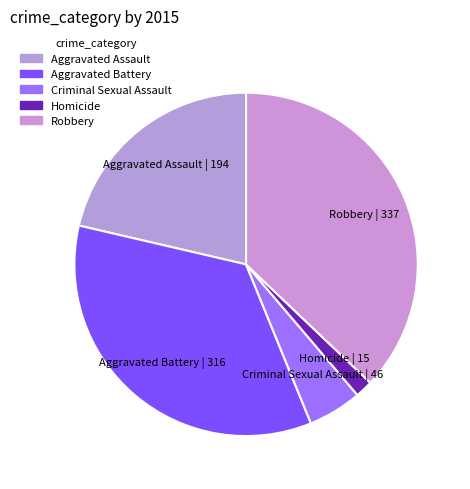

Is it true that Criminal Sexual Assault is 5% of the pie?

True